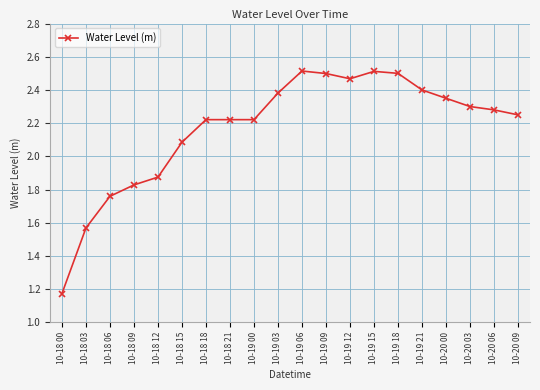

What is the ratio of the value at 10-18 09 to the value at 10-18 12?

1.0